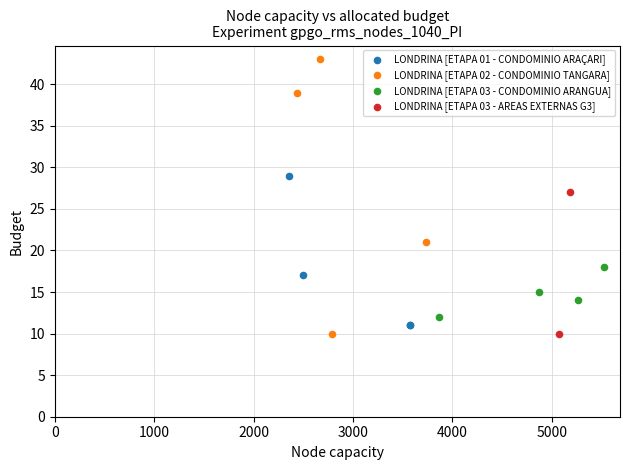

What are all the series names shown in the legend?

LONDRINA [ETAPA 01 - CONDOMINIO ARAÇARI], LONDRINA [ETAPA 02 - CONDOMINIO TANGARA], LONDRINA [ETAPA 03 - CONDOMINIO ARANGUA], LONDRINA [ETAPA 03 - AREAS EXTERNAS G3]